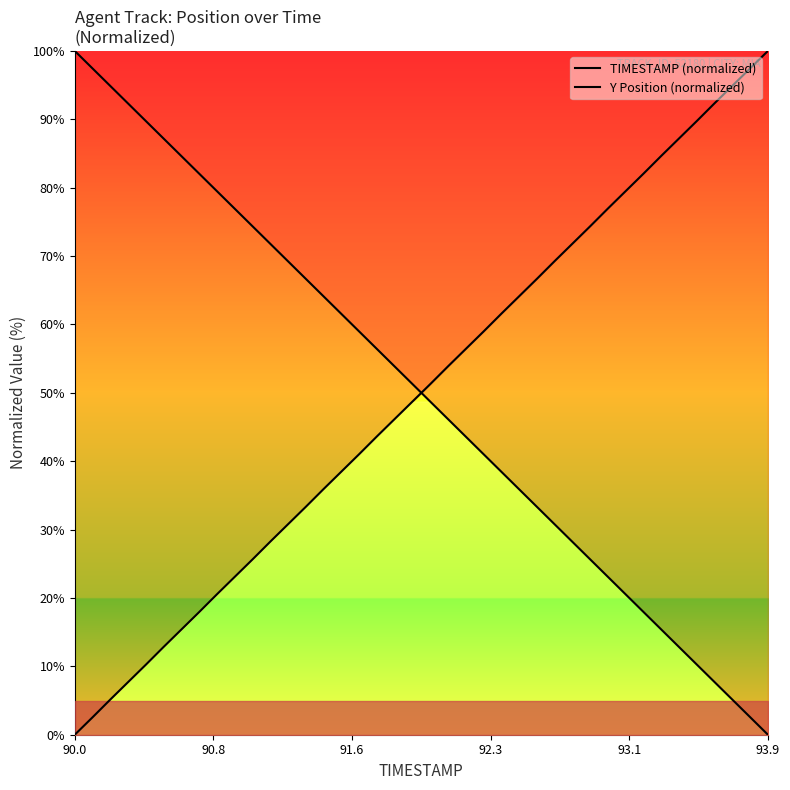

Is this an area chart (filled region under the line)?

No